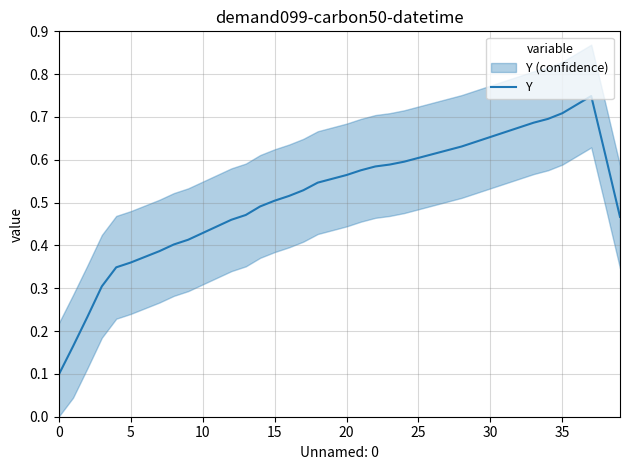

What is the value of the 28th point from the left?

0.6